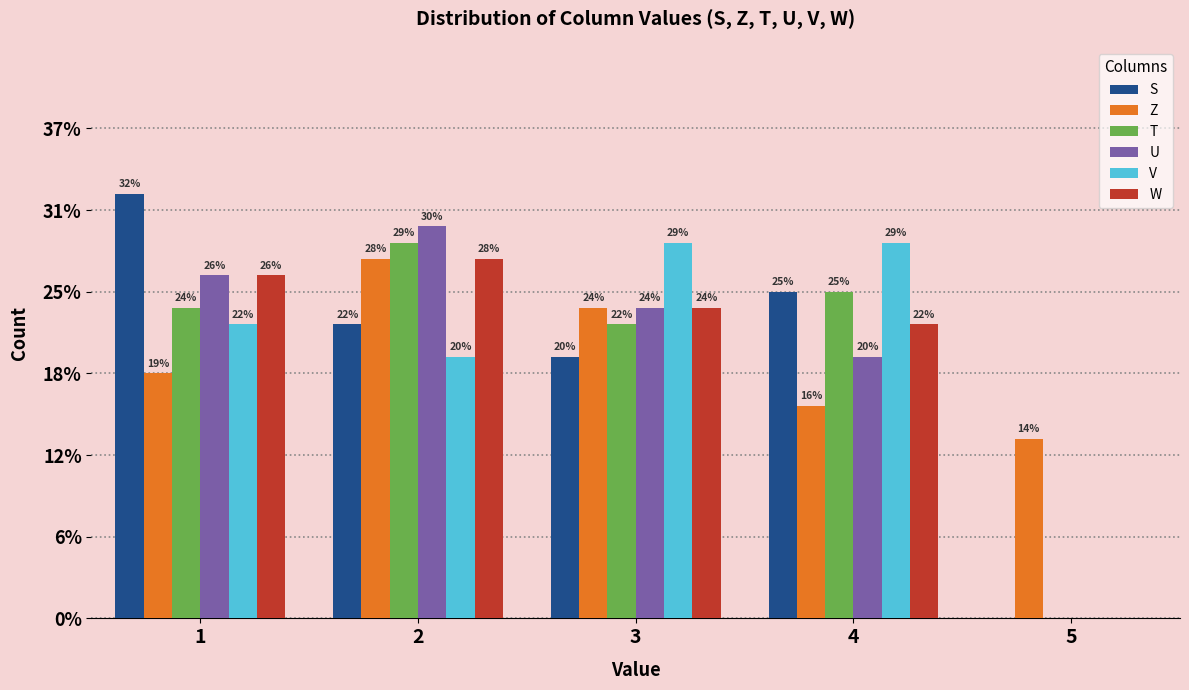

Where does the U series first go above 19?

1